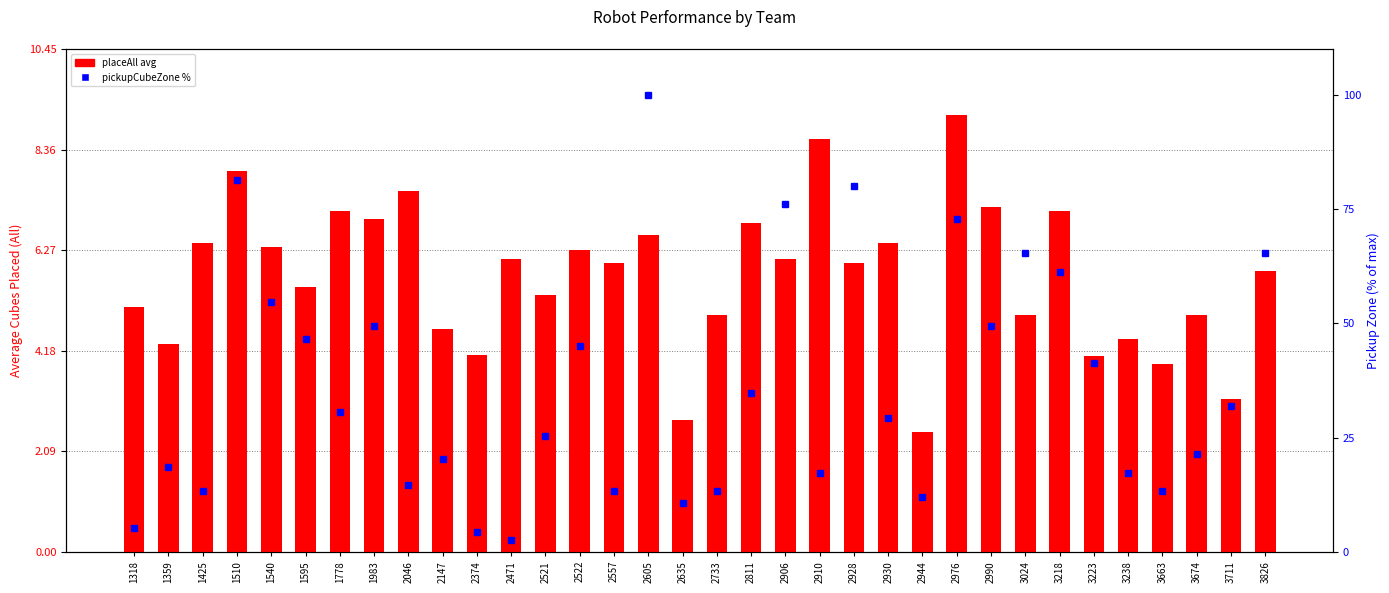

What is the value of the placeAll avg bar at the 3rd from the left?

6.4